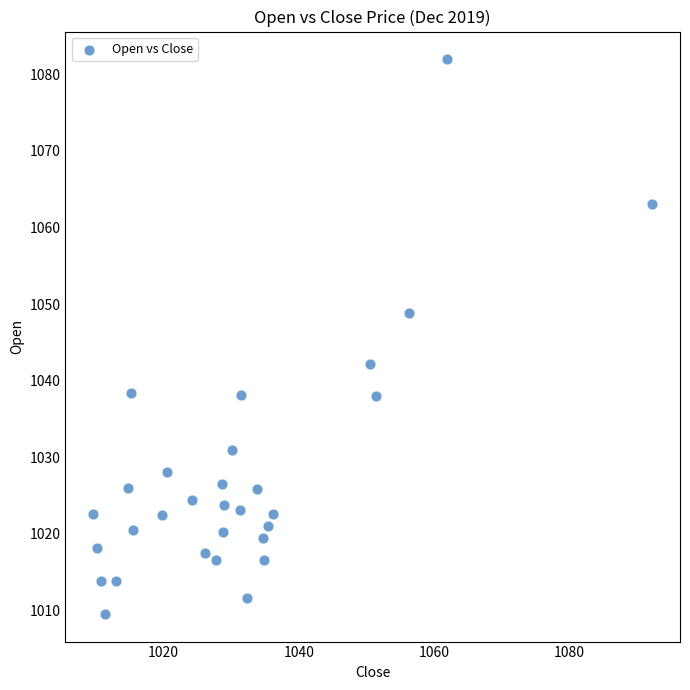

What is the range of Y values (max minus min)?

72.4